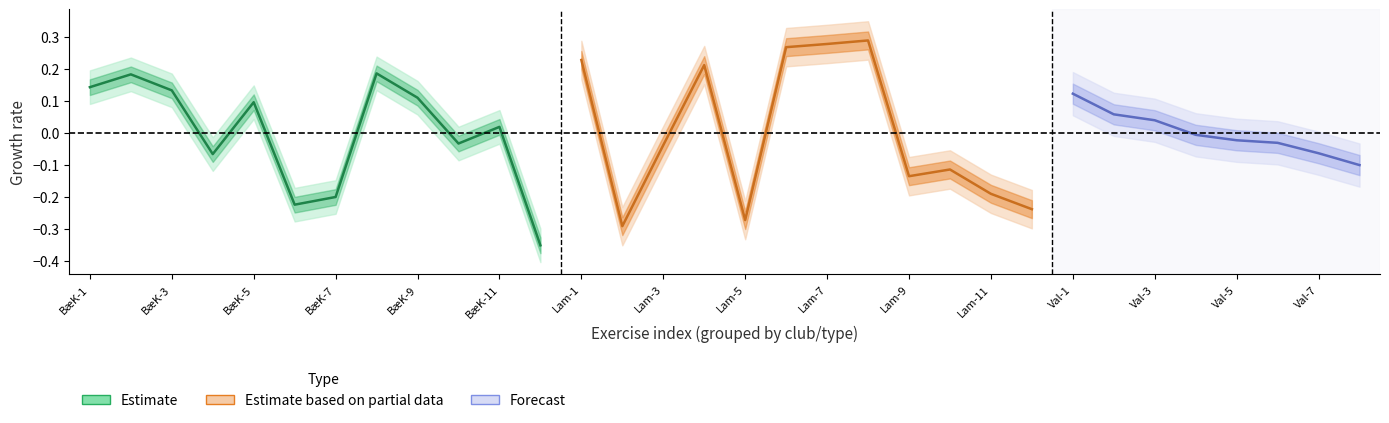

In Lambertseter_Obligatoriske, how many points are higher than both neighbors (excluding endpoints)?

3